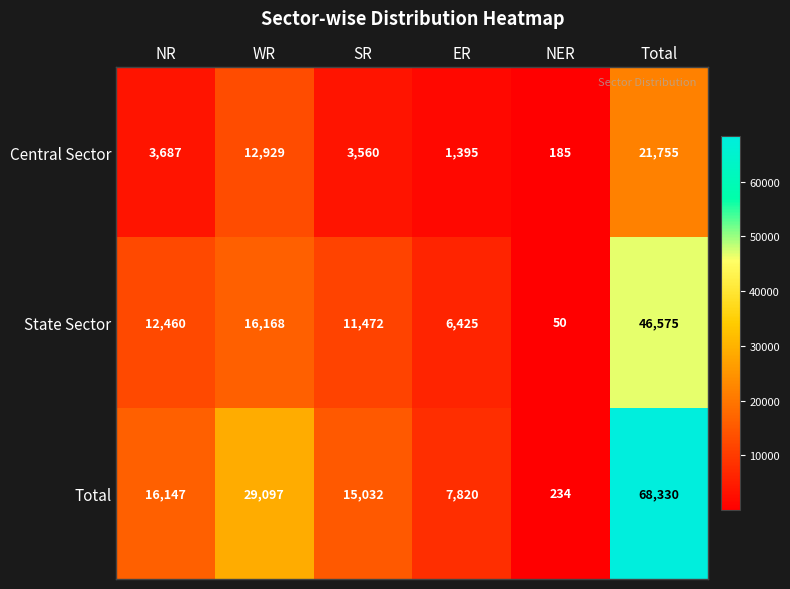

The Central Sector series shows 617 at ER. True or false?

False